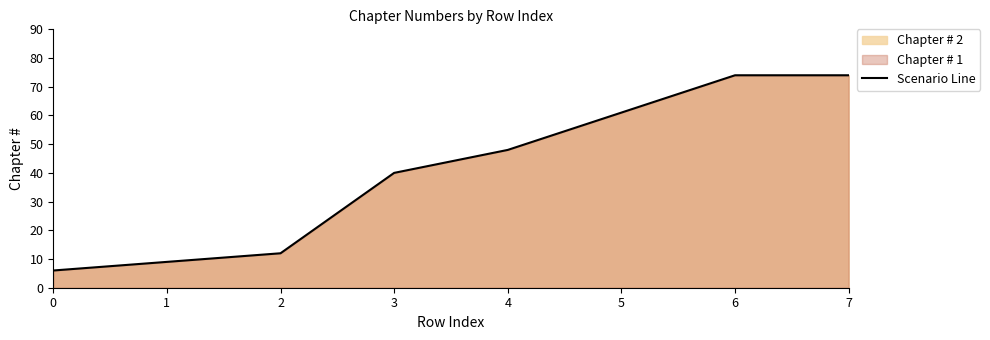

How many lines are shown in the chart?

1